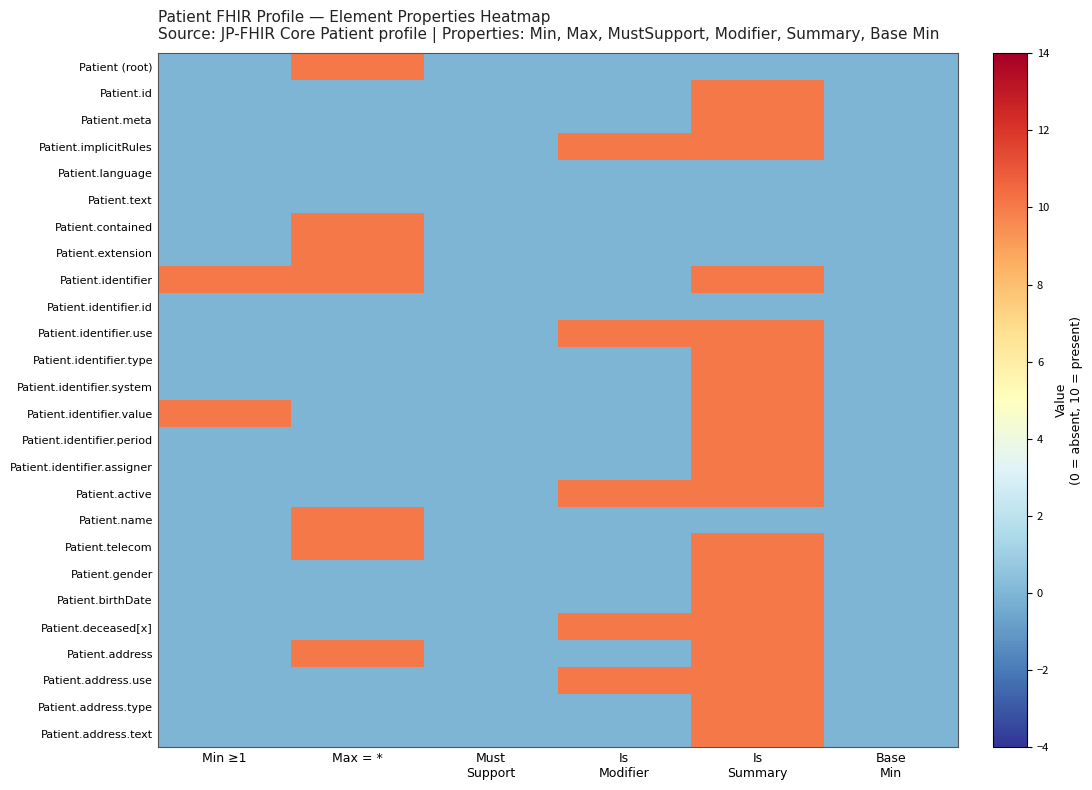

Which series has the largest range (max minus min)?

Patient (root)